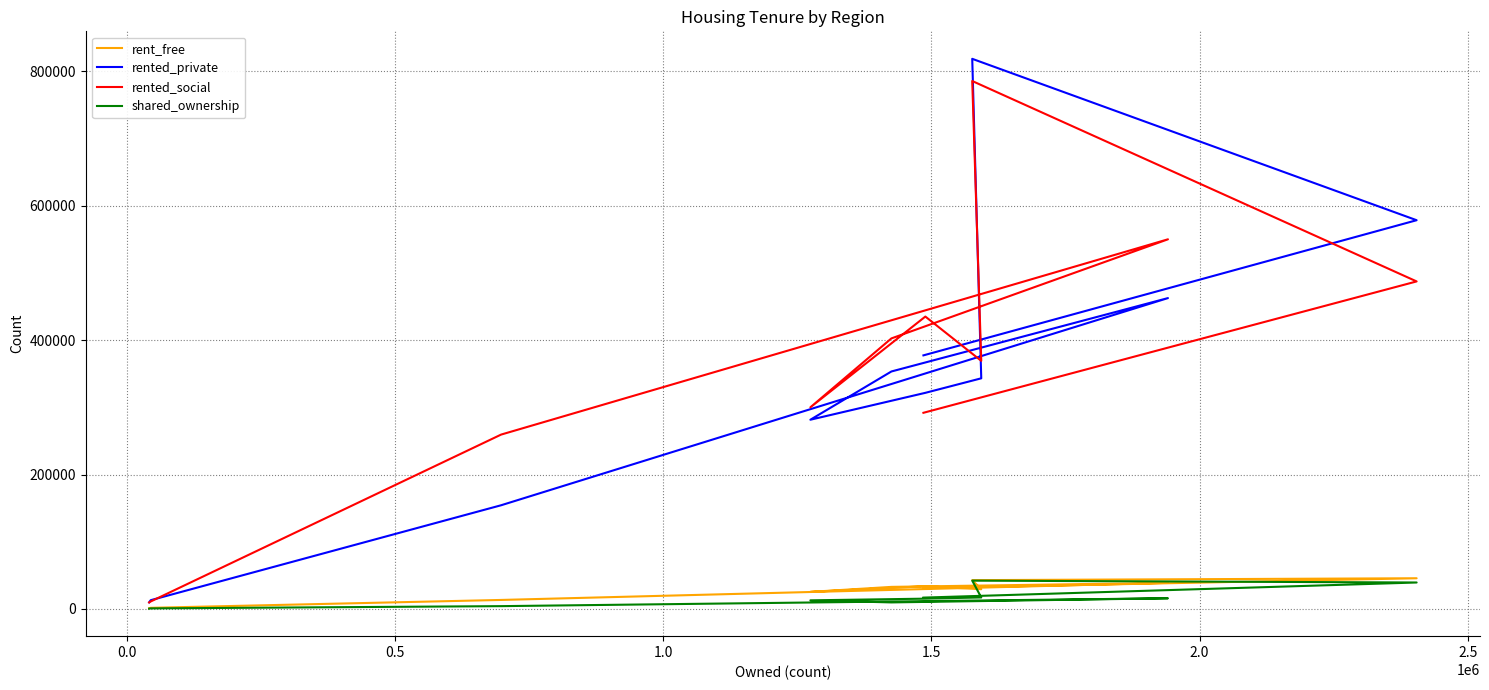

What is the greatest value displayed?

818840